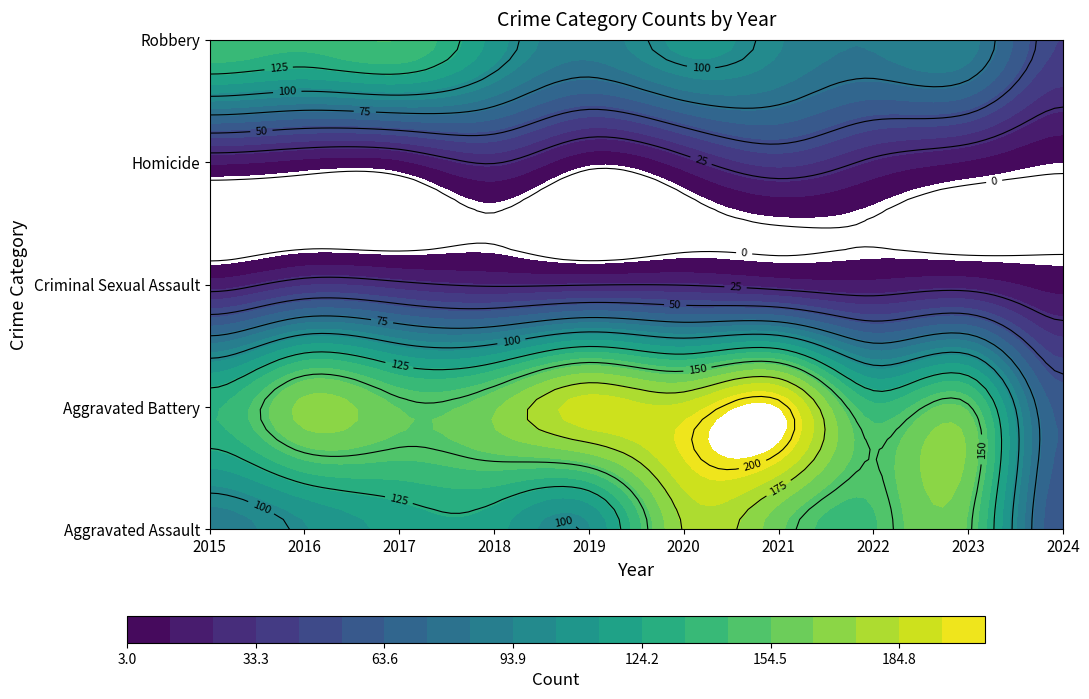

Is it true that Criminal Sexual Assault equals 6 at 2021?

False